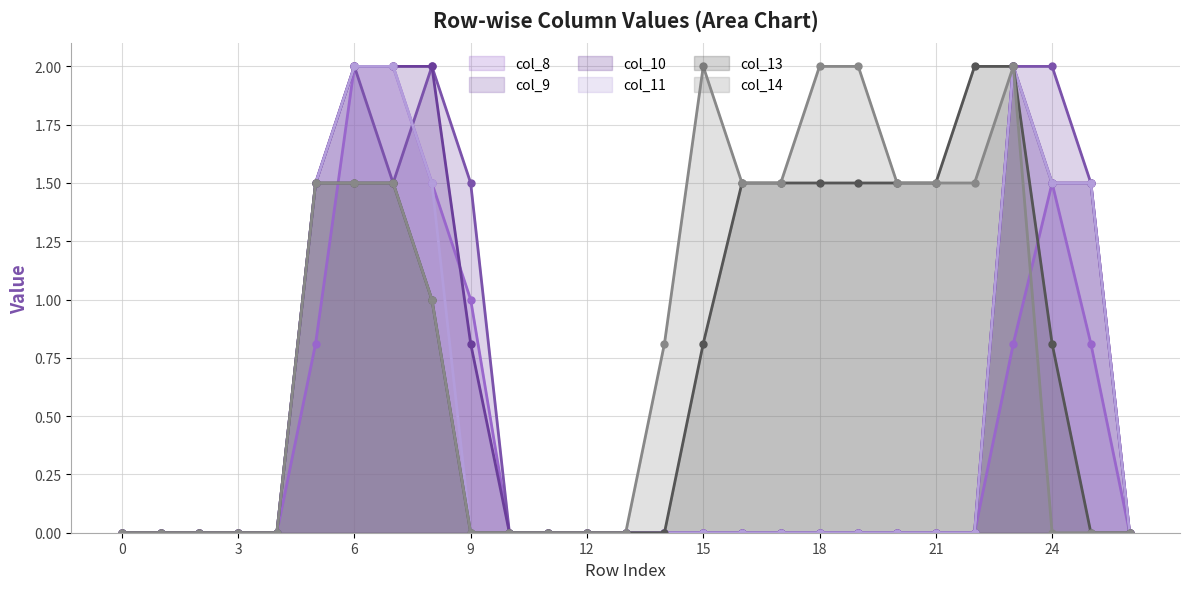

The value of col_10 at 20 is 0.0. True or false?

True